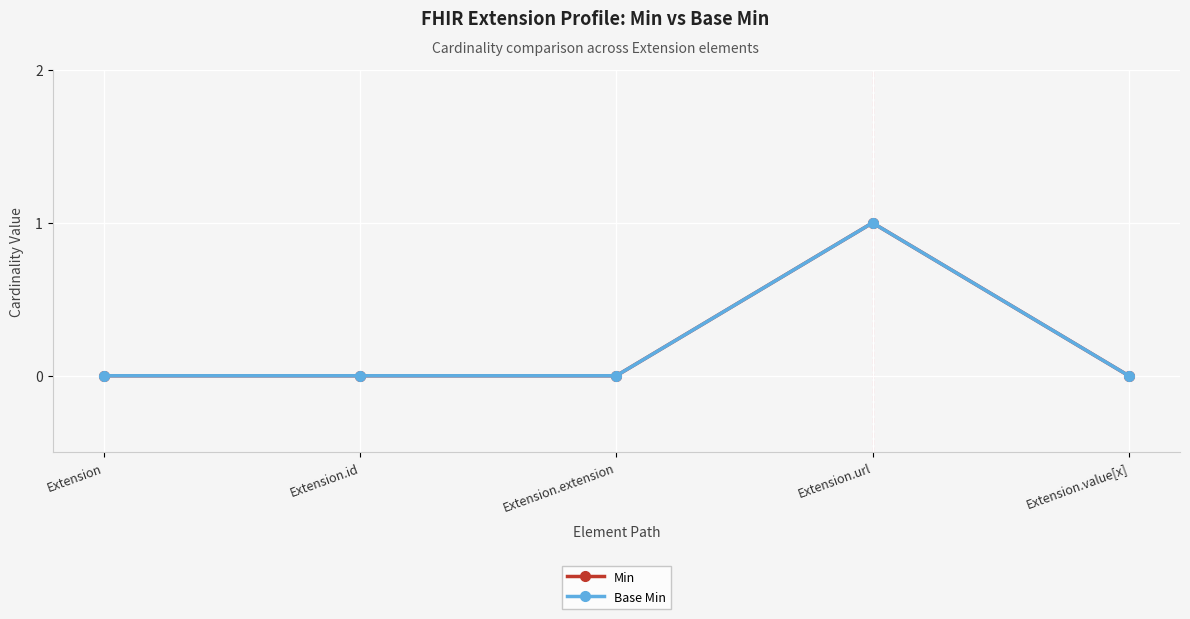

Rank the categories by Base Min value from lowest to highest.

Extension, Extension.id, Extension.extension, Extension.value[x], Extension.url